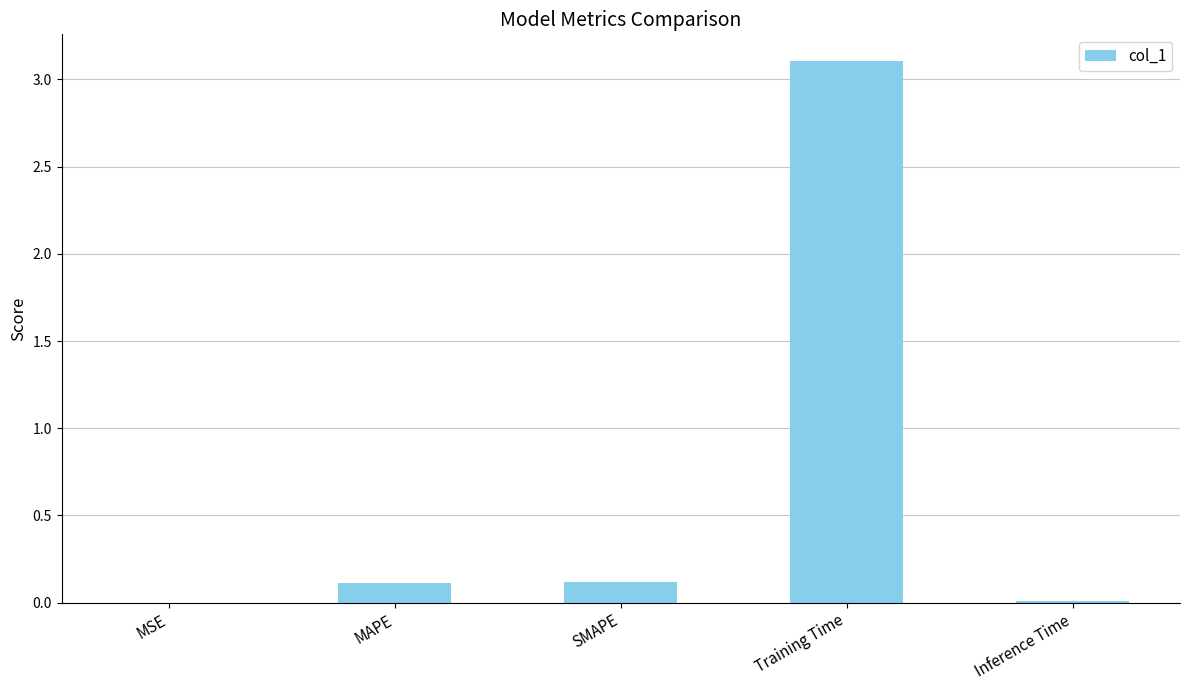

What is the sum of the values at Training Time and SMAPE?

3.2